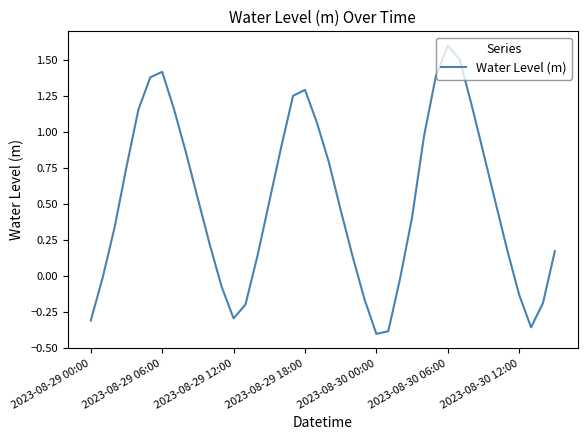

What is the sum of all values?

20.7